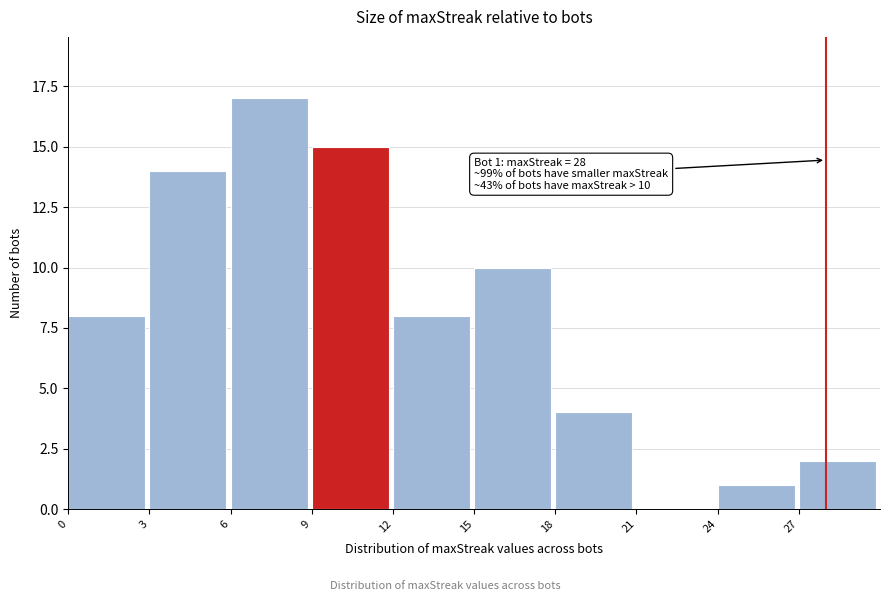

Which range on the x-axis has the tallest bar?

6 to 9